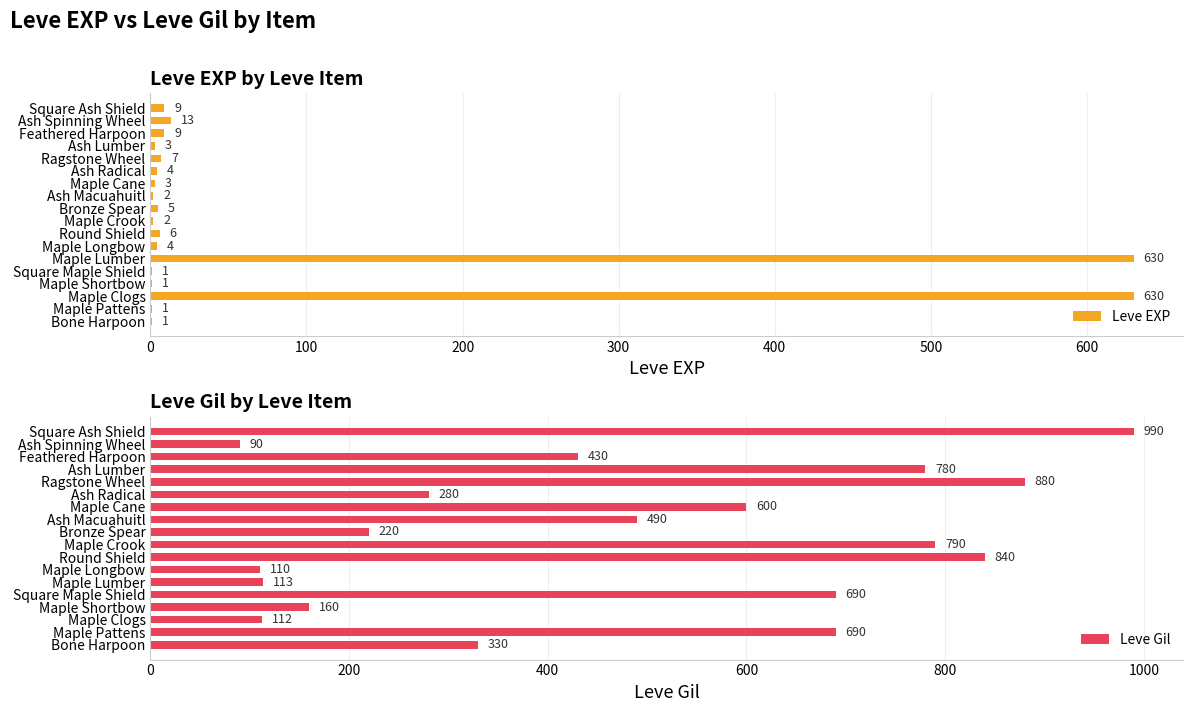

What is the difference between the second highest and minimum values in the Leve EXP series?

629